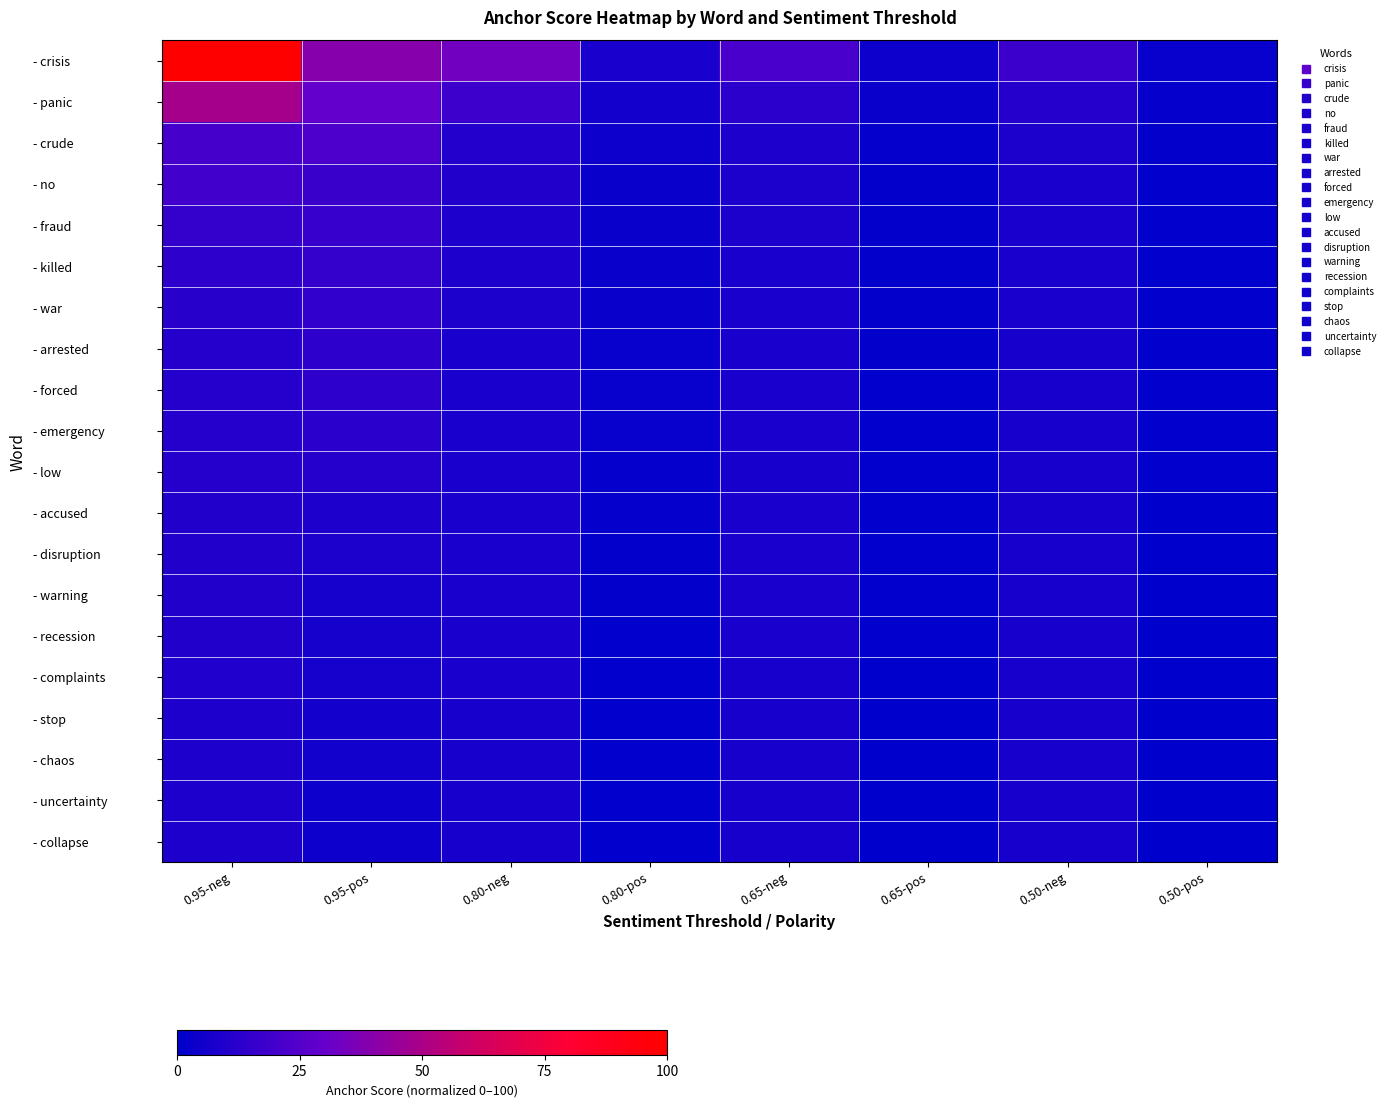

Which series changed the most between 0.95-neg and 0.95-pos?

- crisis